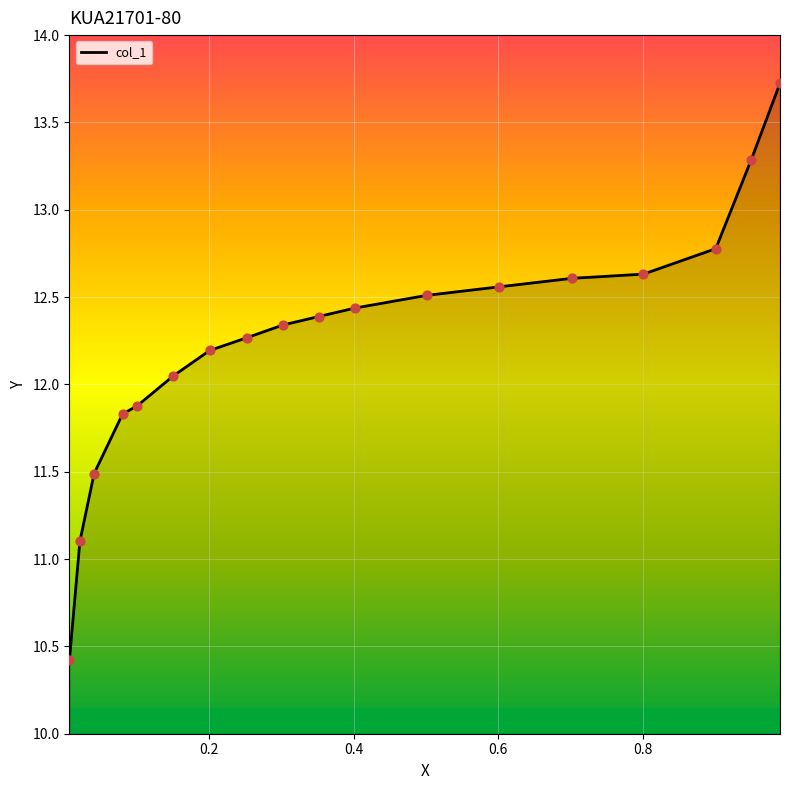

What is the maximum value shown in the chart?

13.7